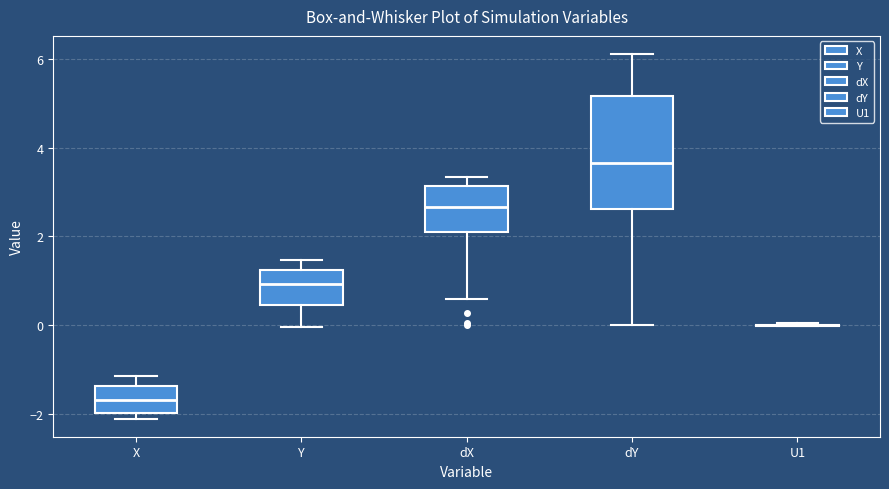

Which box is the tallest, from its lower edge to its upper edge?

dY